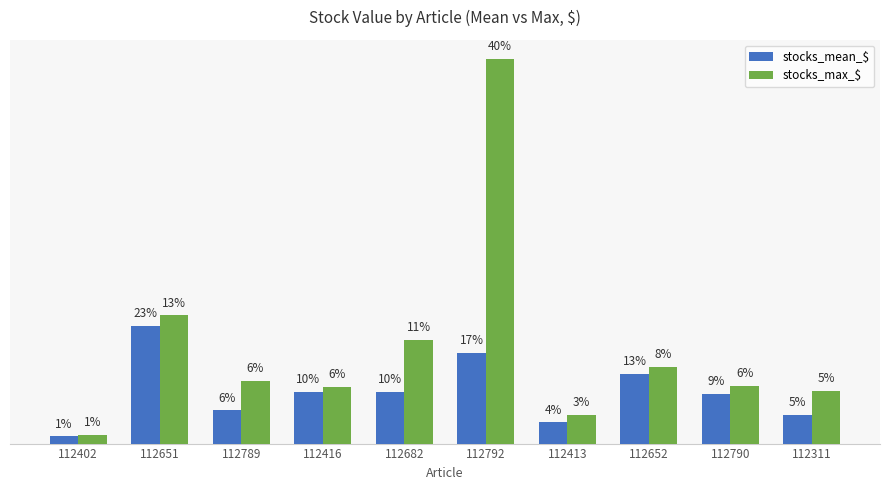

What is the difference between the maximum and minimum values in the stocks_max_$ series?

496742.5